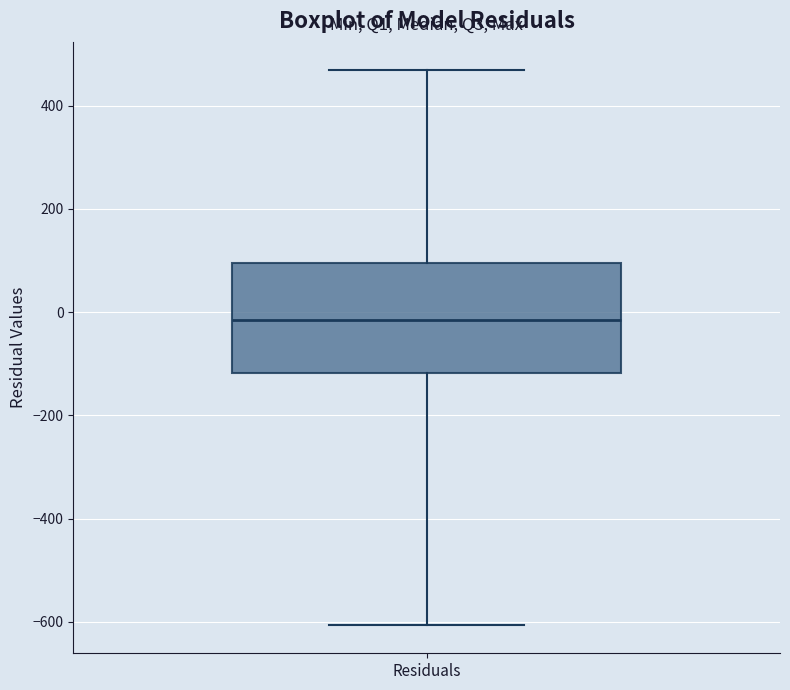

Where does the median line of the box for Residuals sit on the y-axis? The values are not printed on the chart, so give them approximately, as read against the axis.

-20